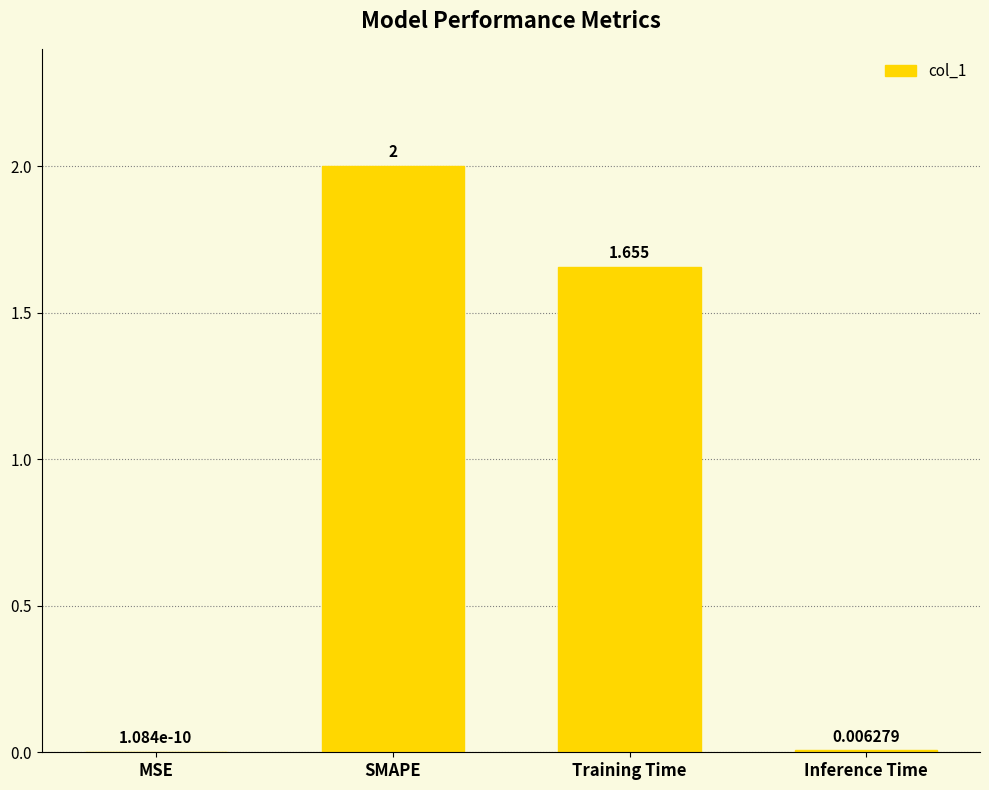

How many series are shown in this chart?

1